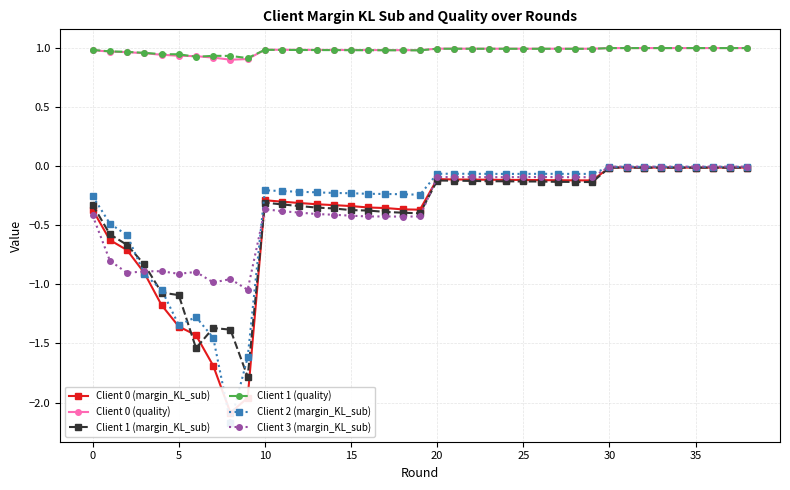

At how many categories does at least one series exceed -1?

39